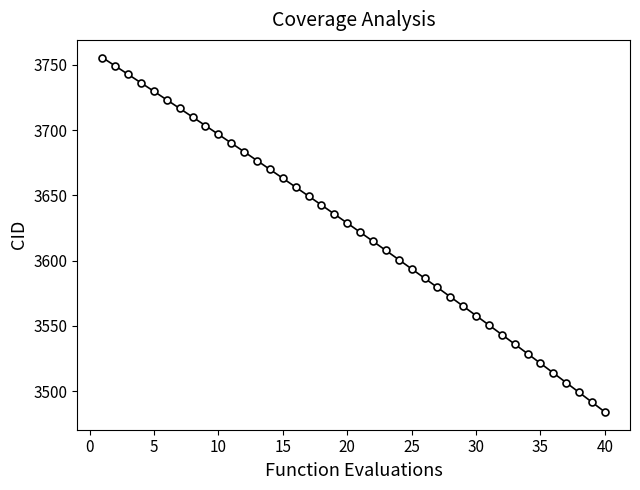

What is the value of the 15th point from the left?

3663.2